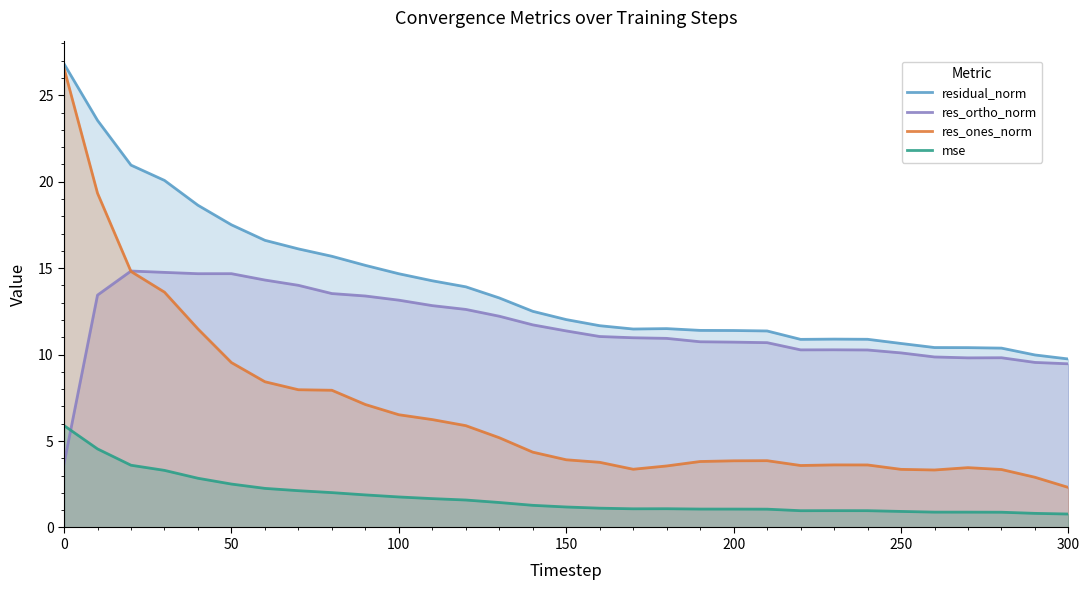

True or false: res_ortho_norm has more than 2 points higher than both neighbors.

True